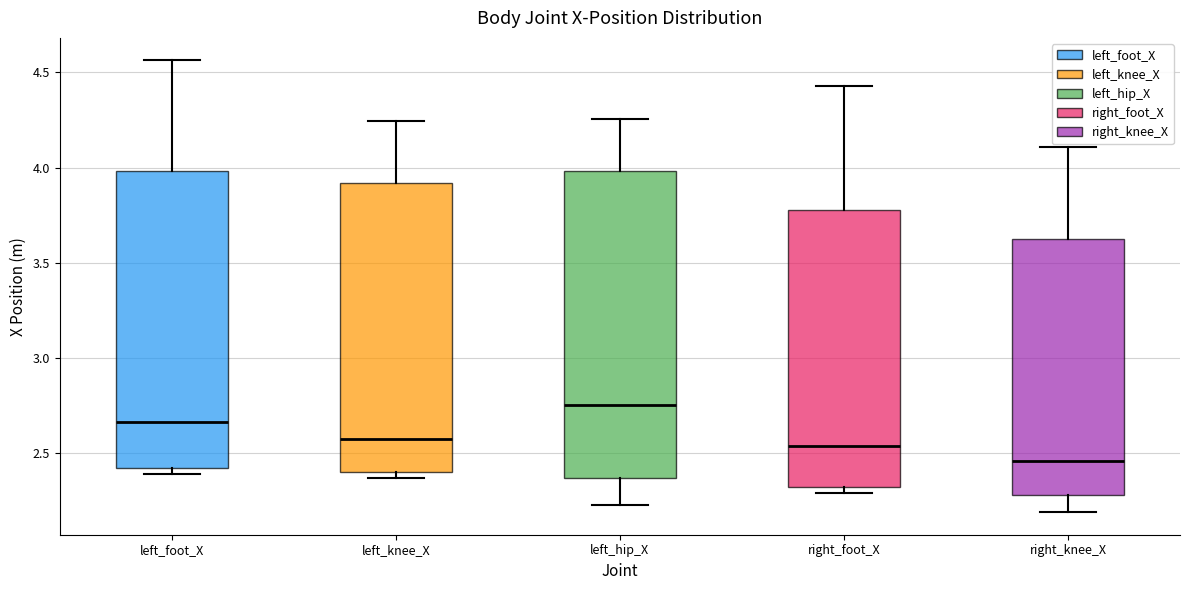

Where does the median line of the box for left_foot_X sit on the y-axis? The values are not printed on the chart, so give them approximately, as read against the axis.

2.65